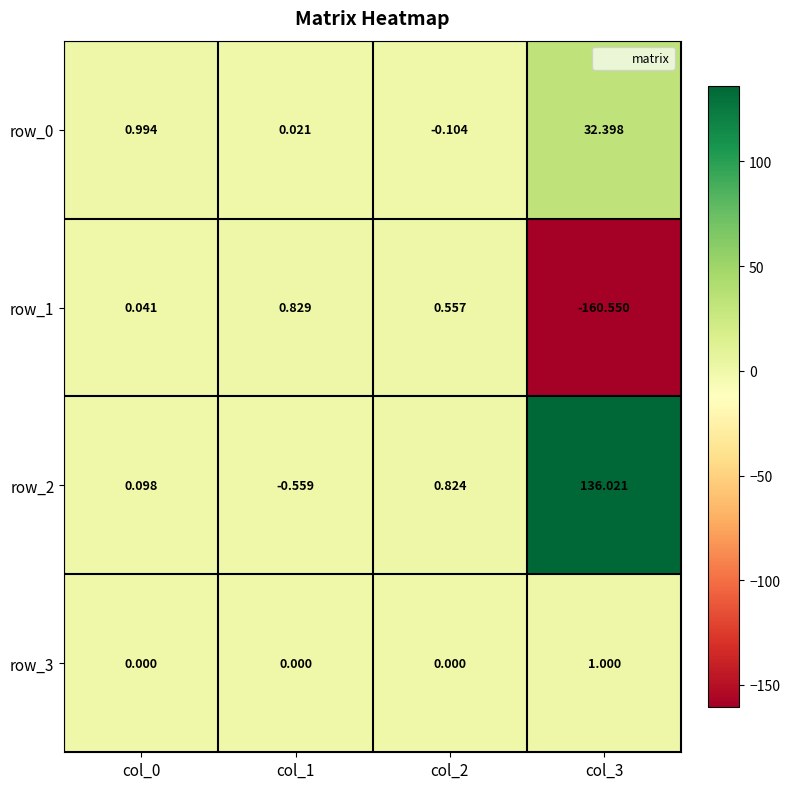

How many data points in row_3 are above 0?

1